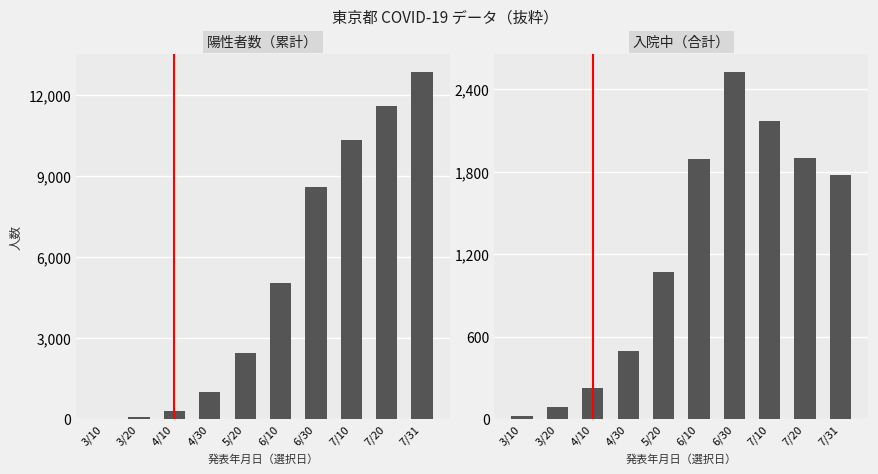

Between 4/30 and 7/20, which series saw the biggest shift?

陽性者数（累計）